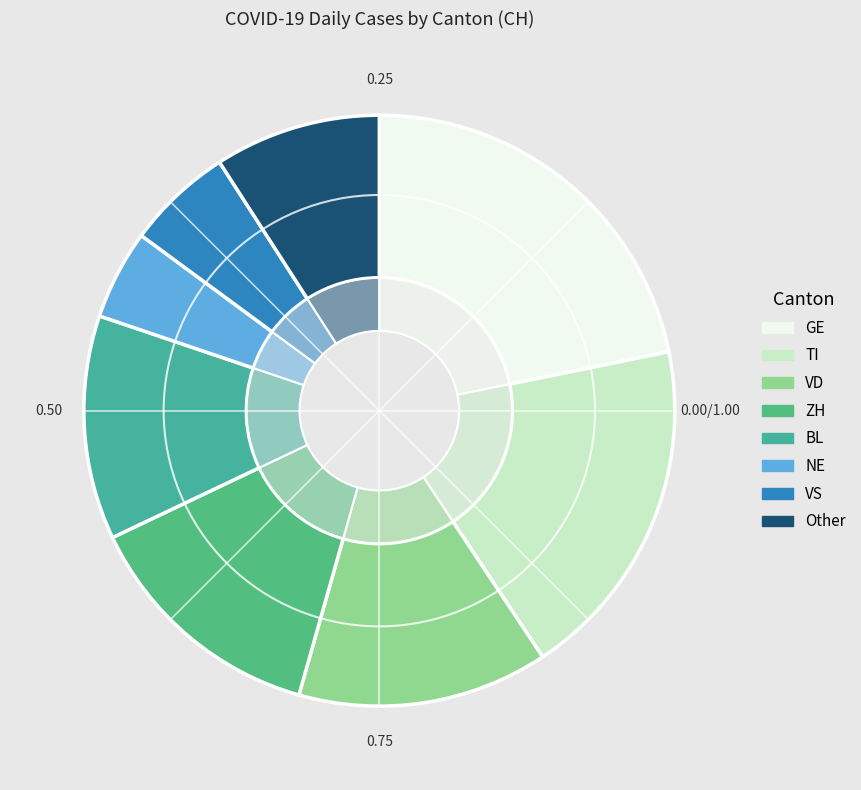

The 2020-03-04 slice represents 1% of the pie. True or false?

False